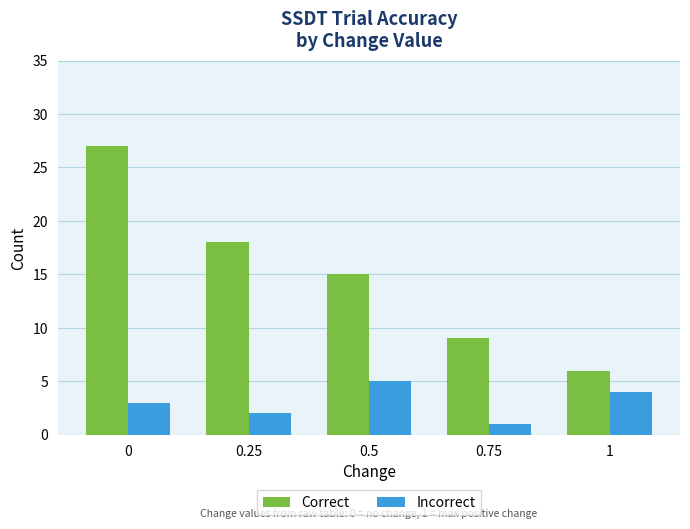

Are the bars horizontal?

No